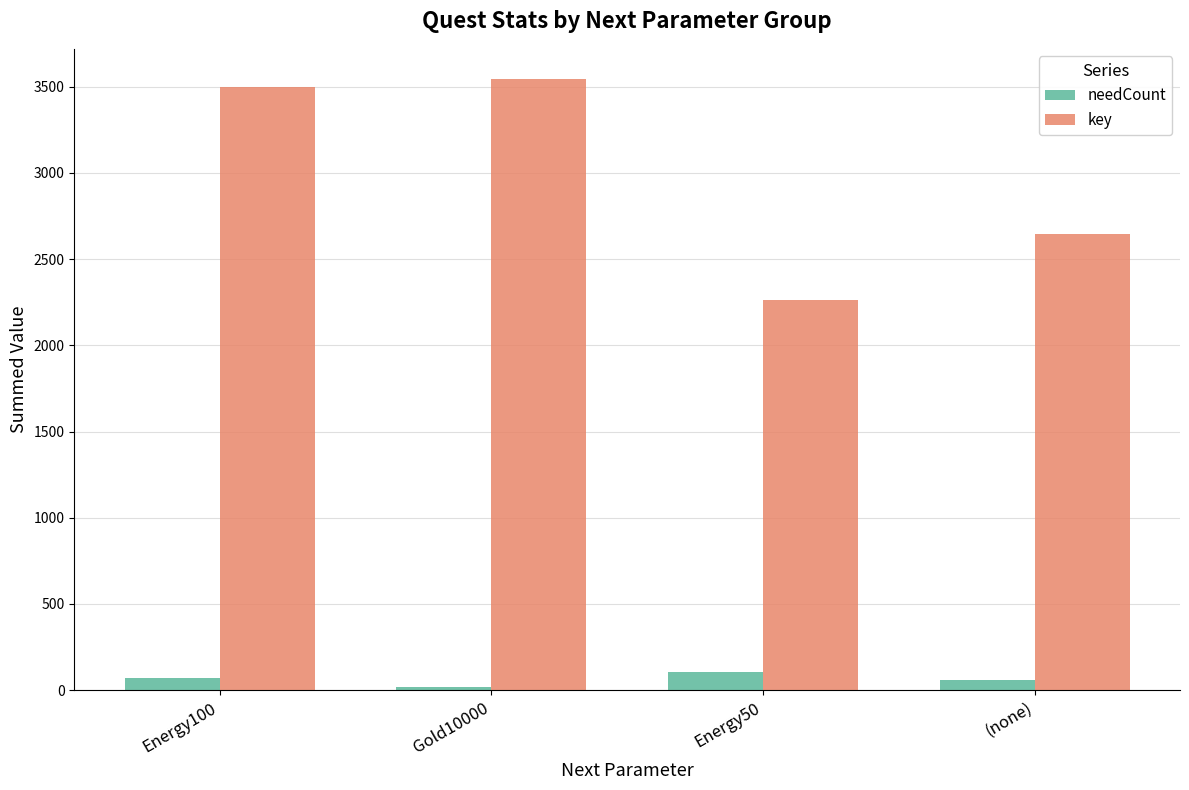

What value does the needCount series have at Gold10000?

18